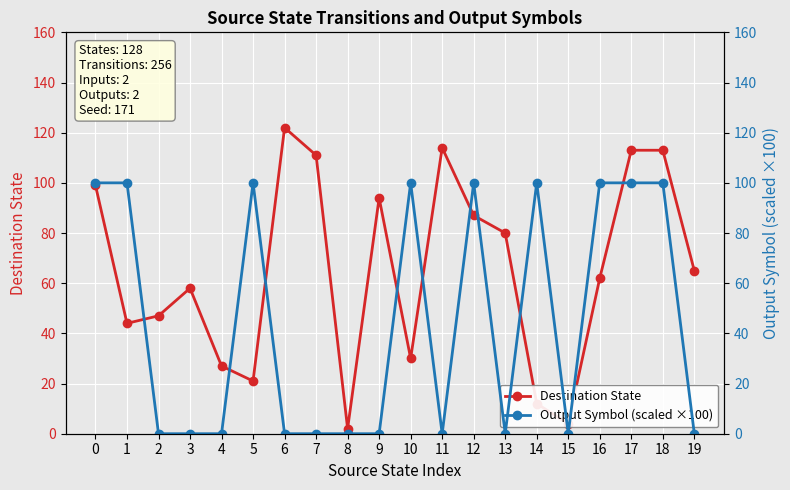

Is it true that Output Symbol (scaled ×100) equals 0 at 13?

True